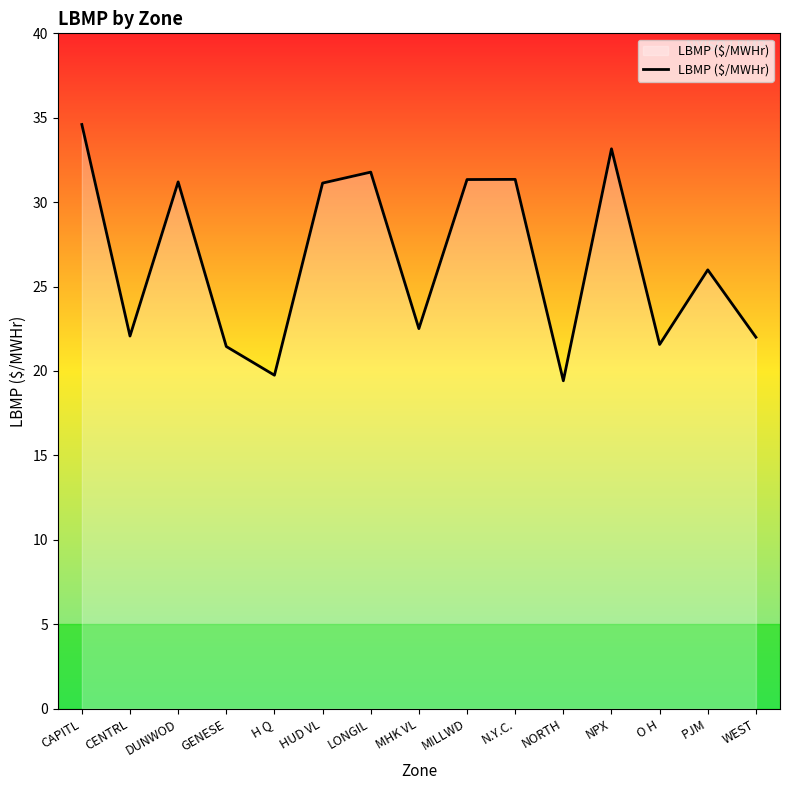

What position from the right is HUD VL?

10